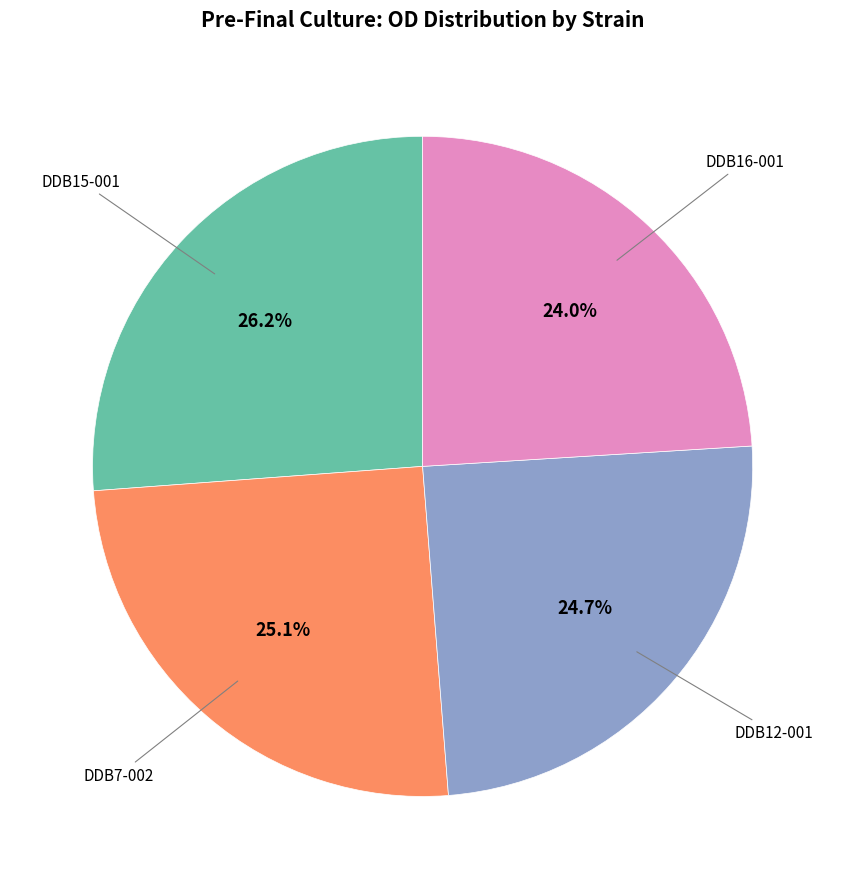

Is there any slice that represents more than half of the pie?

No